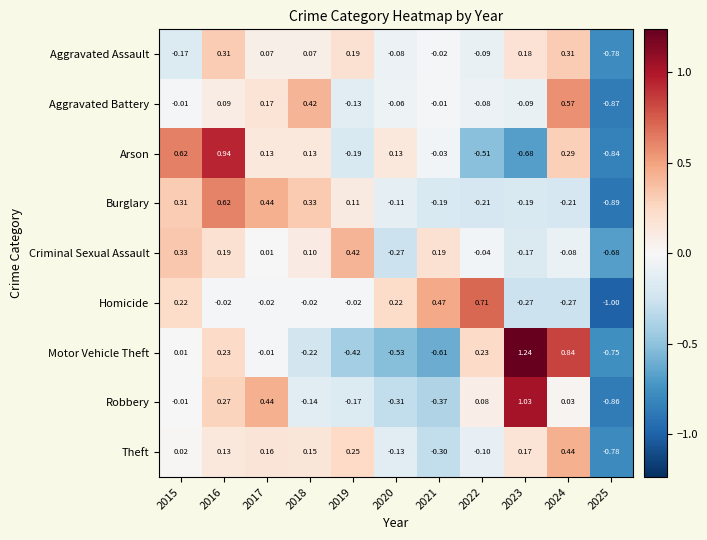

Between 2021 and 2023, which series saw the biggest shift?

Motor Vehicle Theft